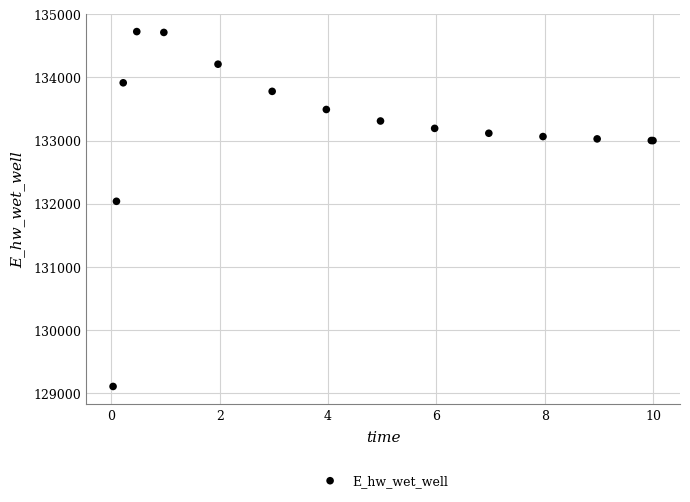

What Y value in the scatter plot is closest to 131915?

132037.8